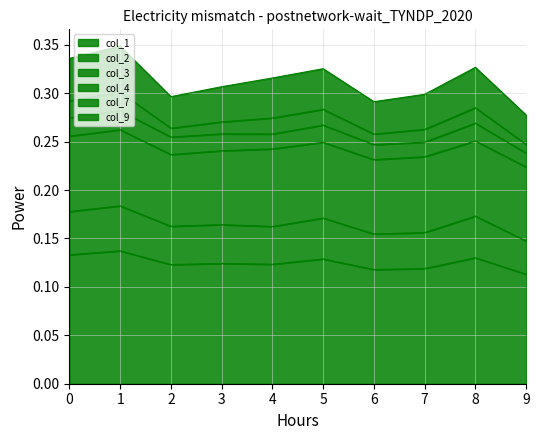

Does the chart display data point markers on the line(s)?

No